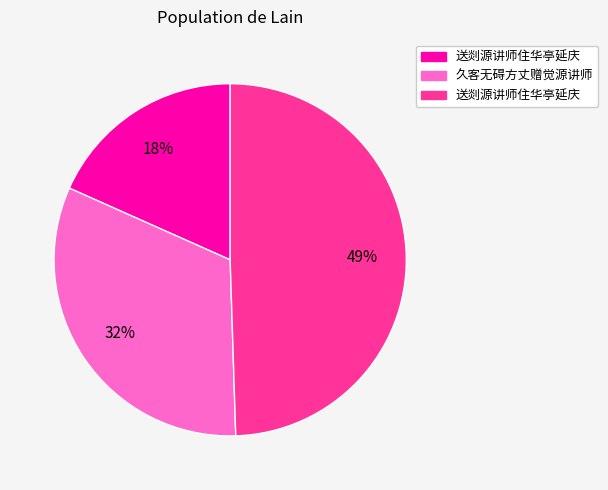

How many segments does this pie chart have?

3